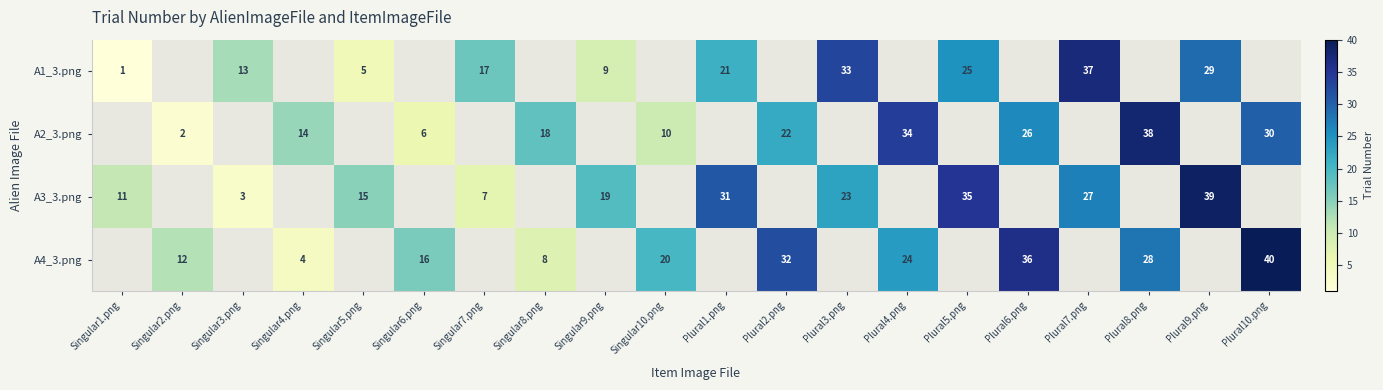

Is it true that A4_3.png equals 34 at Singular10.png?

False